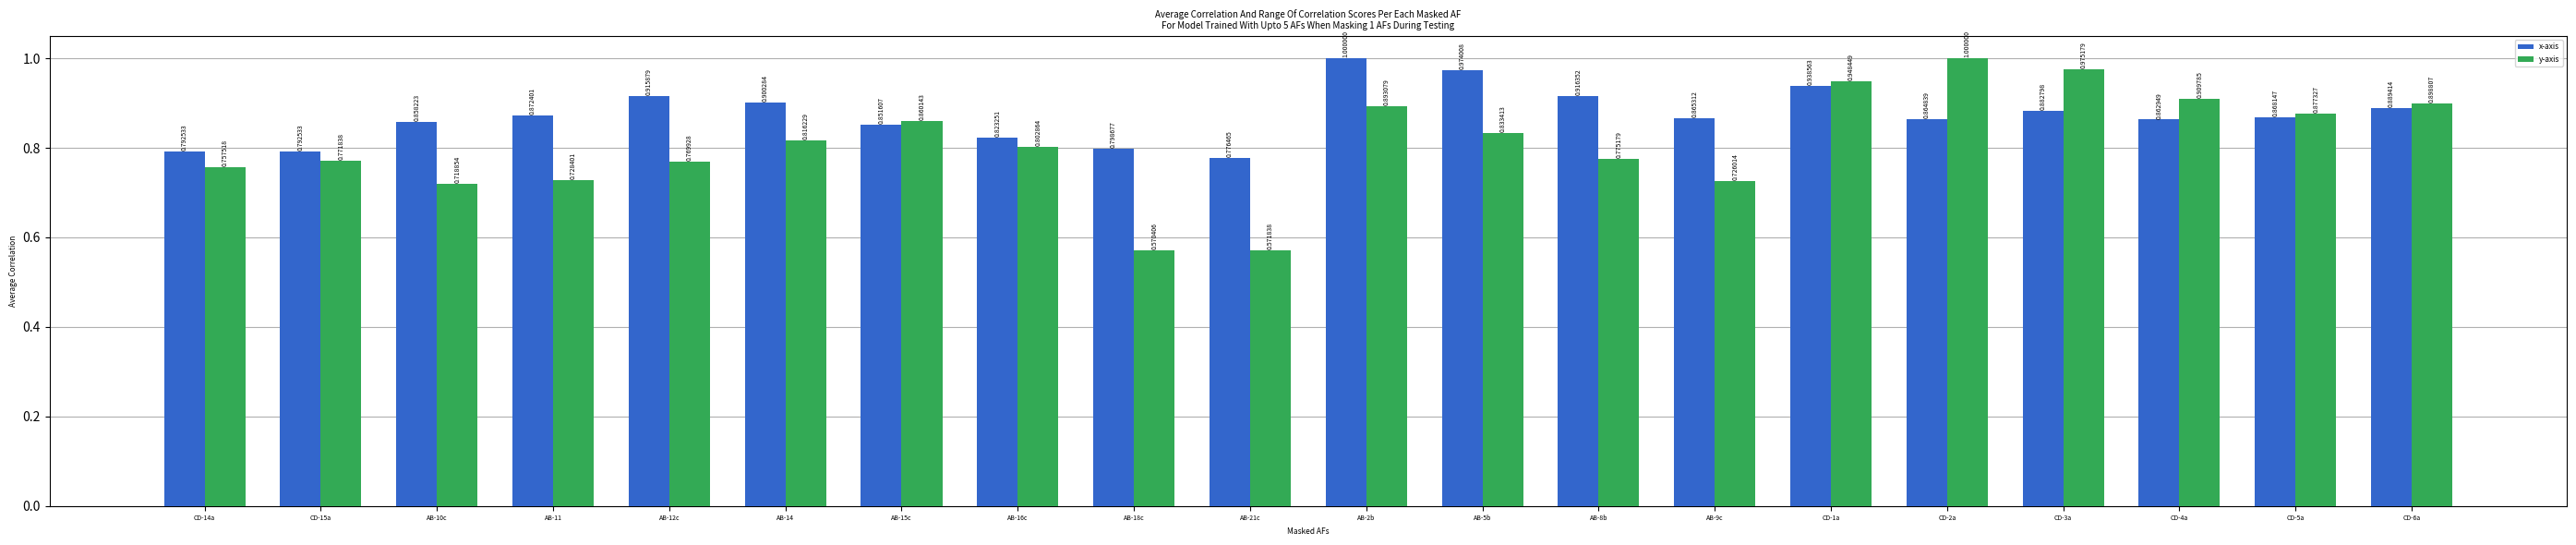

What is the sum of all x-axis values?

17.4